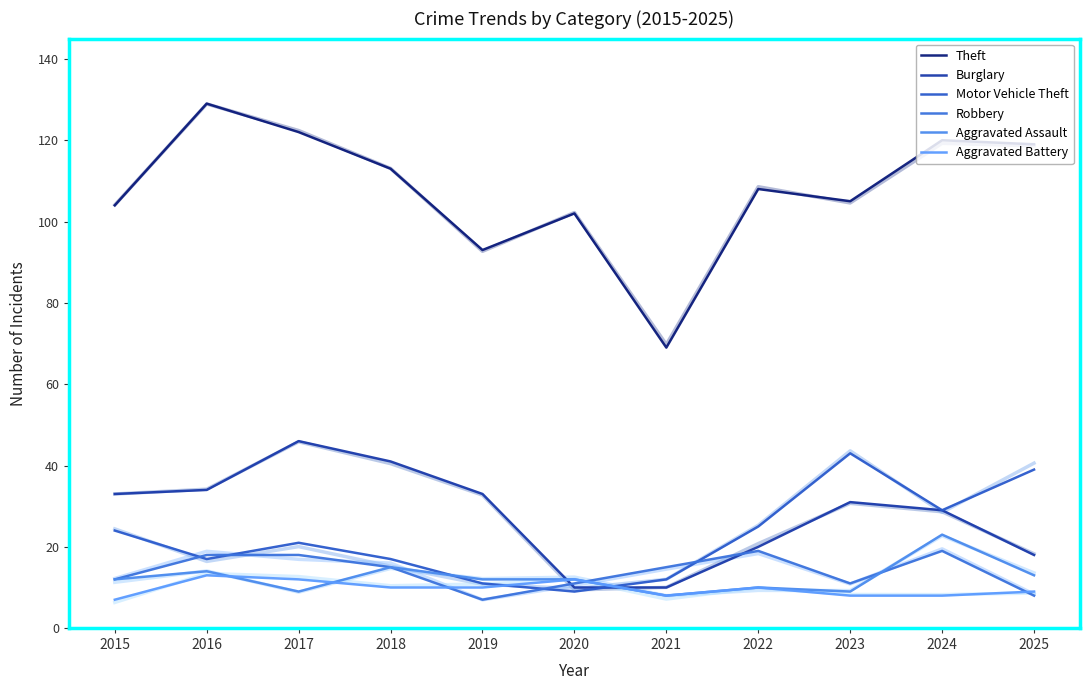

Count the number of data series in this chart.

6